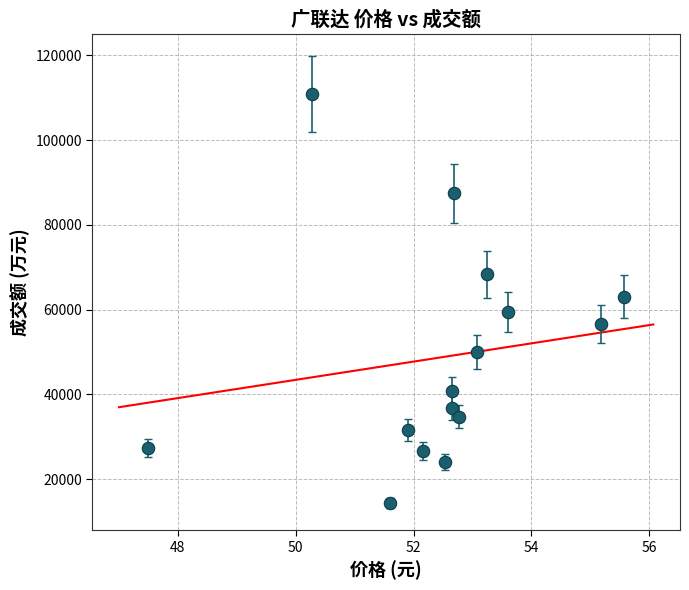

What is the range of Y values (max minus min)?

96374